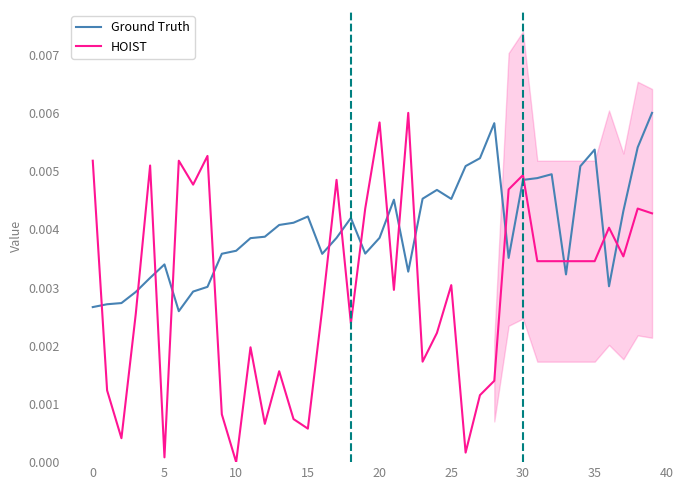

Where is HOIST nearest to the value 0?

10